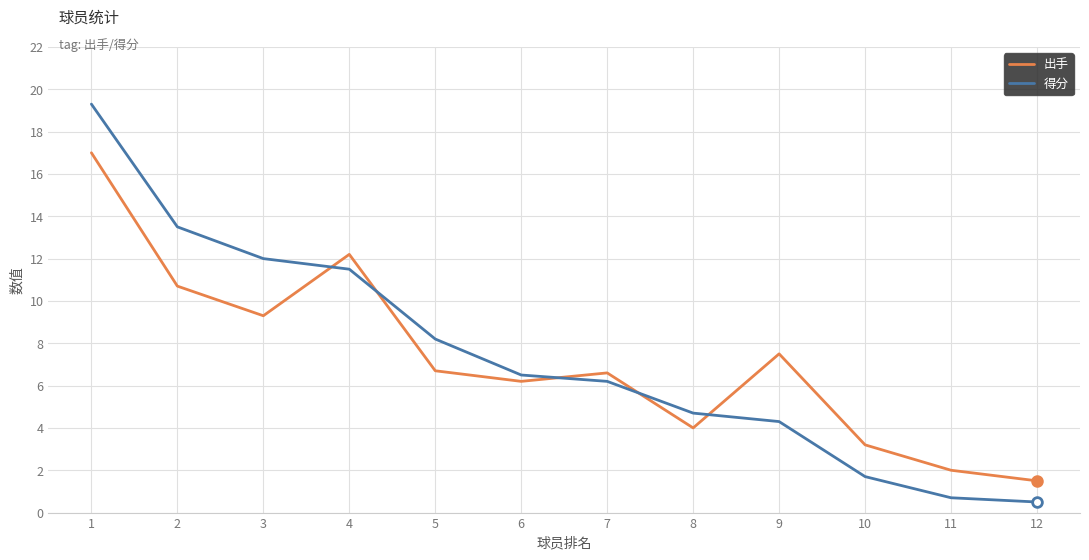

Reading right to left, extract all data points from this chart.

出手: 1.5	2.0	3.2	7.5	4.0	6.6	6.2	6.7	12.2	9.3	10.7	17.0
得分: 0.5	0.7	1.7	4.3	4.7	6.2	6.5	8.2	11.5	12.0	13.5	19.3